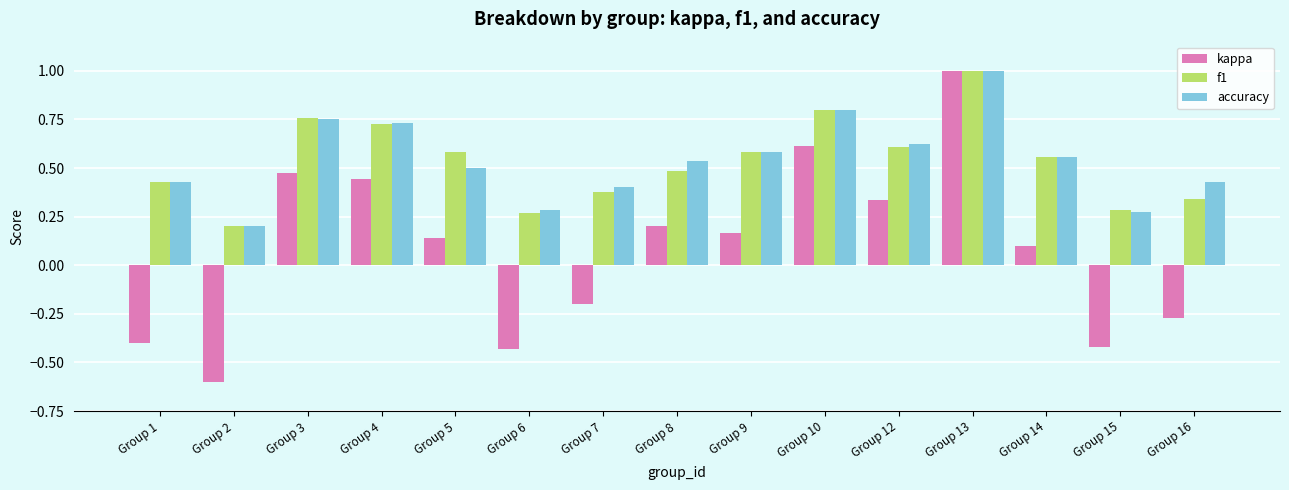

Which label corresponds to the smallest value in the chart?

Group 2